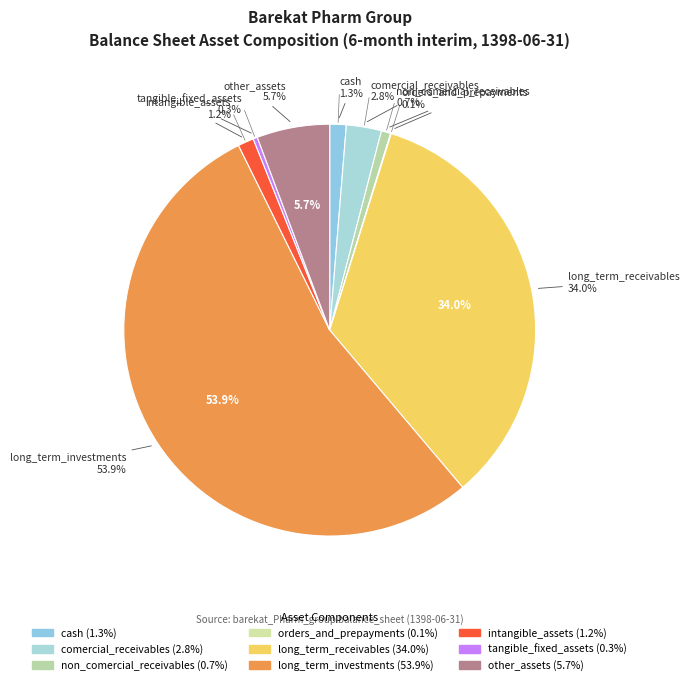

To the nearest percent, what is the difference between the long_term_receivables and cash slice percentages?

33%